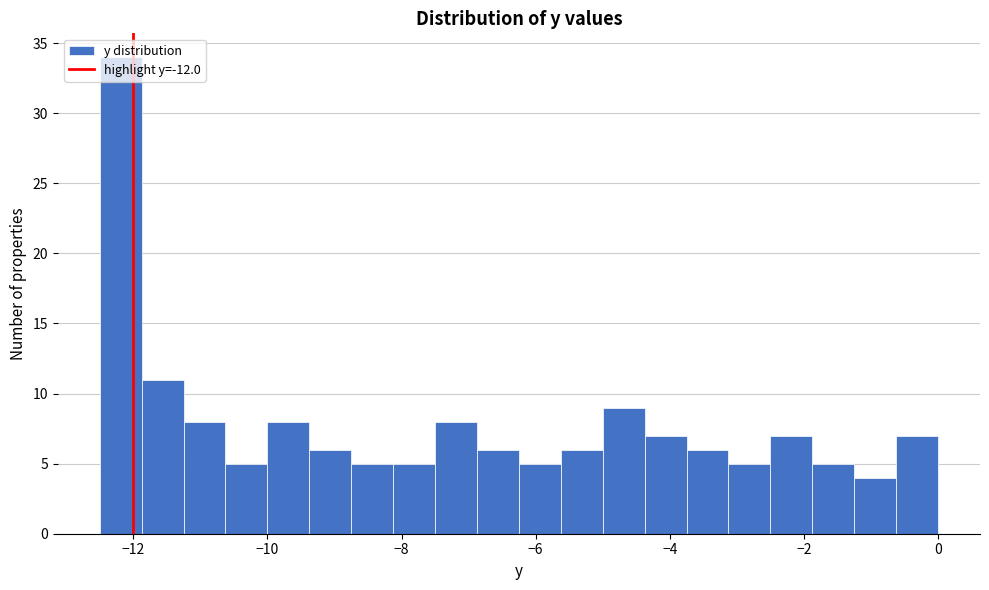

Read against the x-axis, roughly where is the centre of the tallest bar?

-12.2